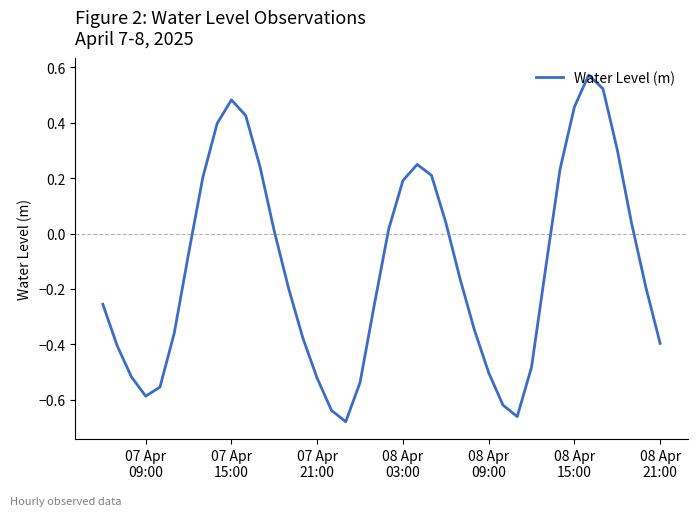

What is the difference between the maximum and minimum values?

1.3